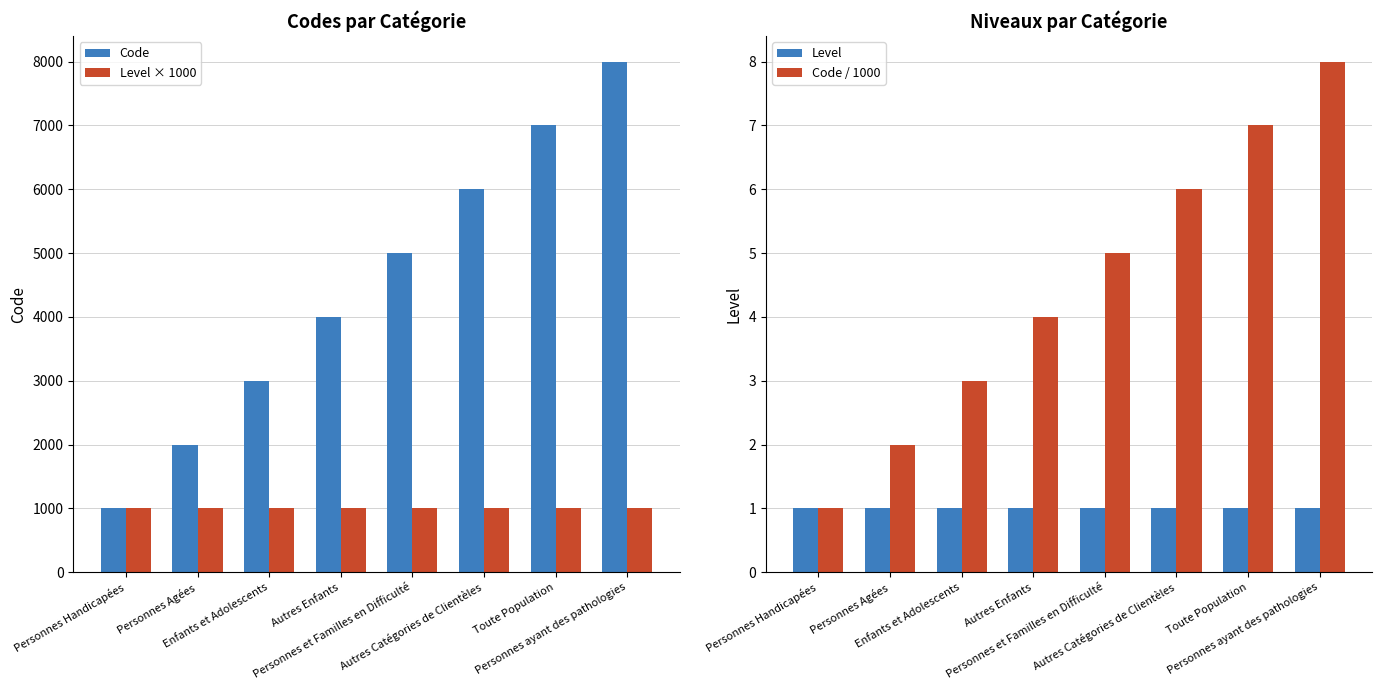

What is the label of the 7th bar from the right?

Personnes Agées